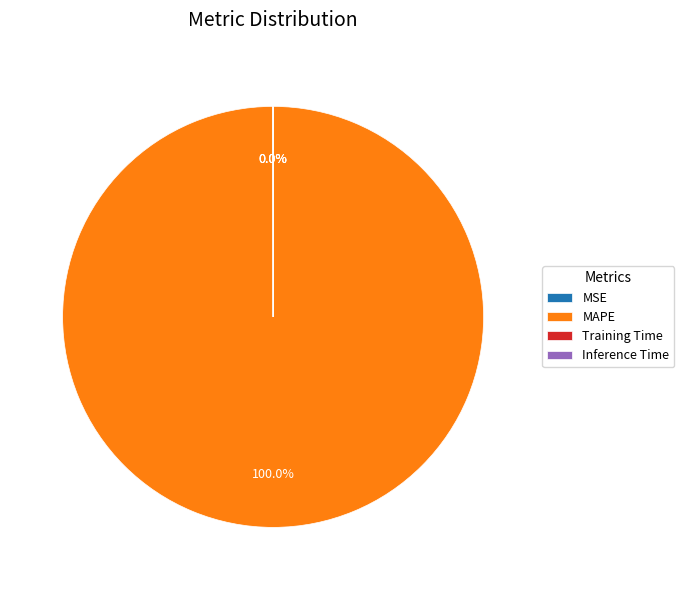

What is the largest slice in the pie chart?

MAPE